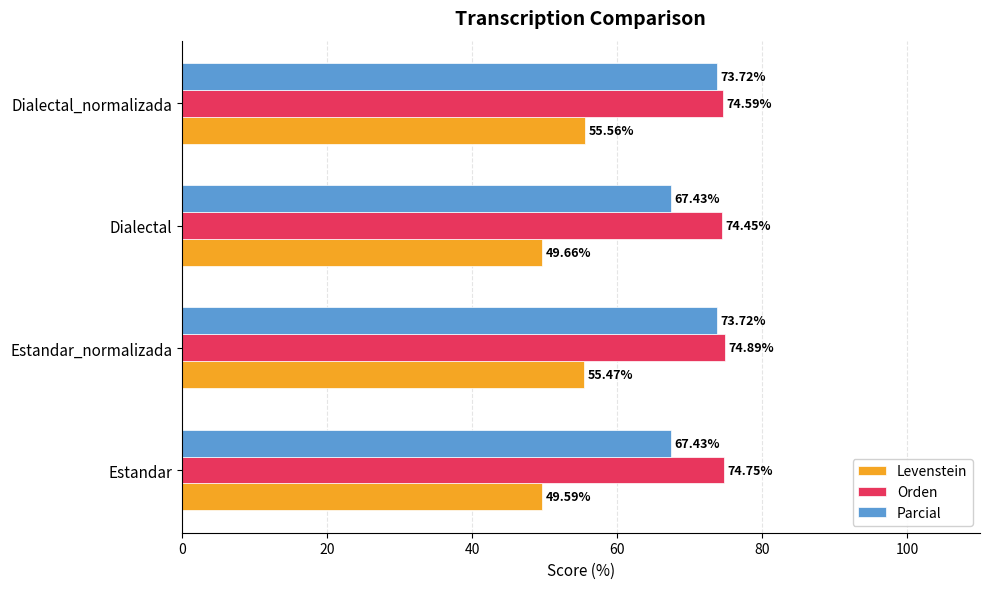

List the series in order of their overall mean, highest first.

Orden, Parcial, Levenstein